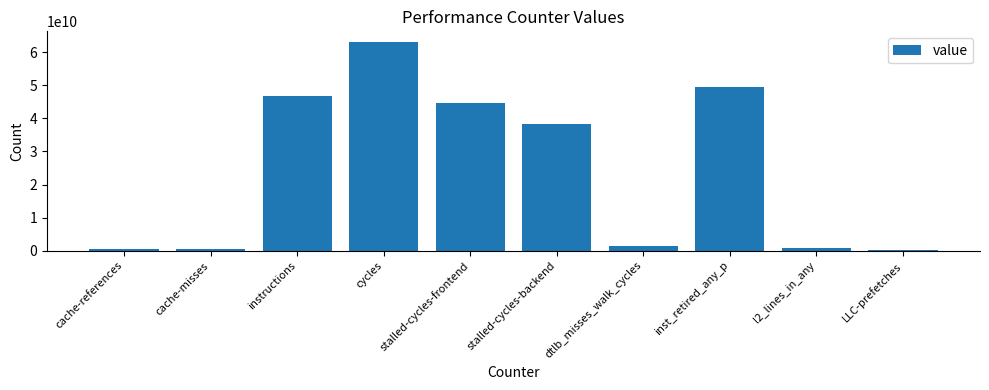

True or false: the data shows 550321543 at cache-misses.

True